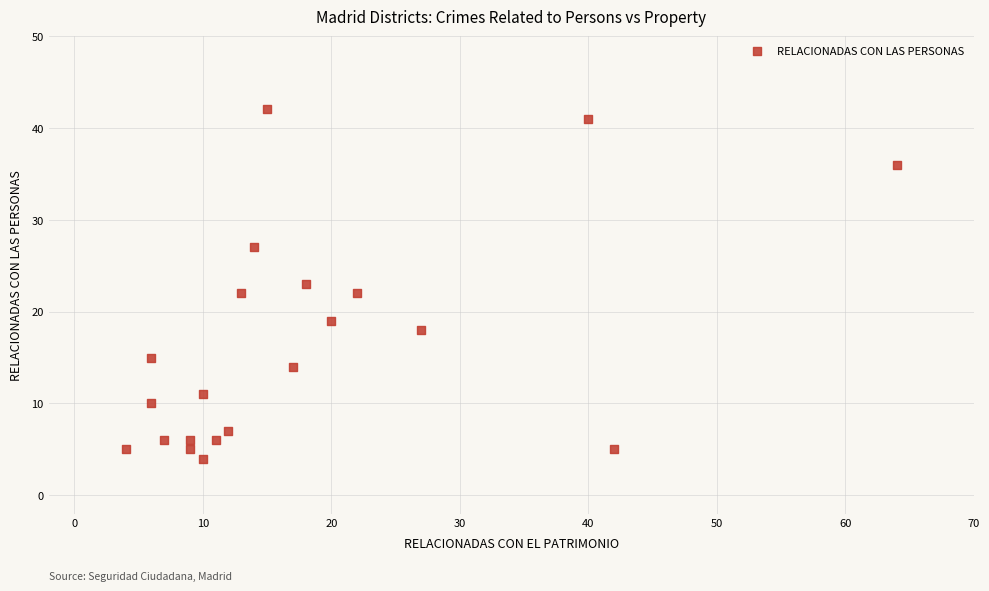

What is the range of X values (max minus min)?

60